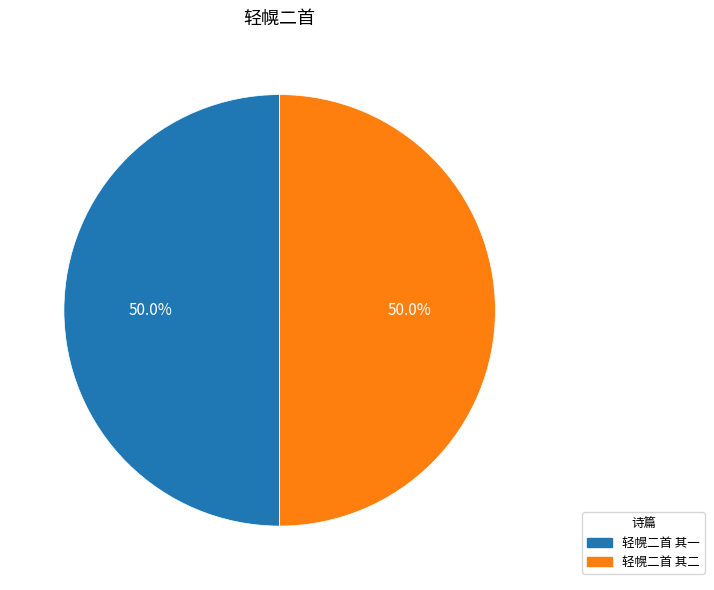

True or false: 轻幌二首 其一 accounts for 50% of the total.

True